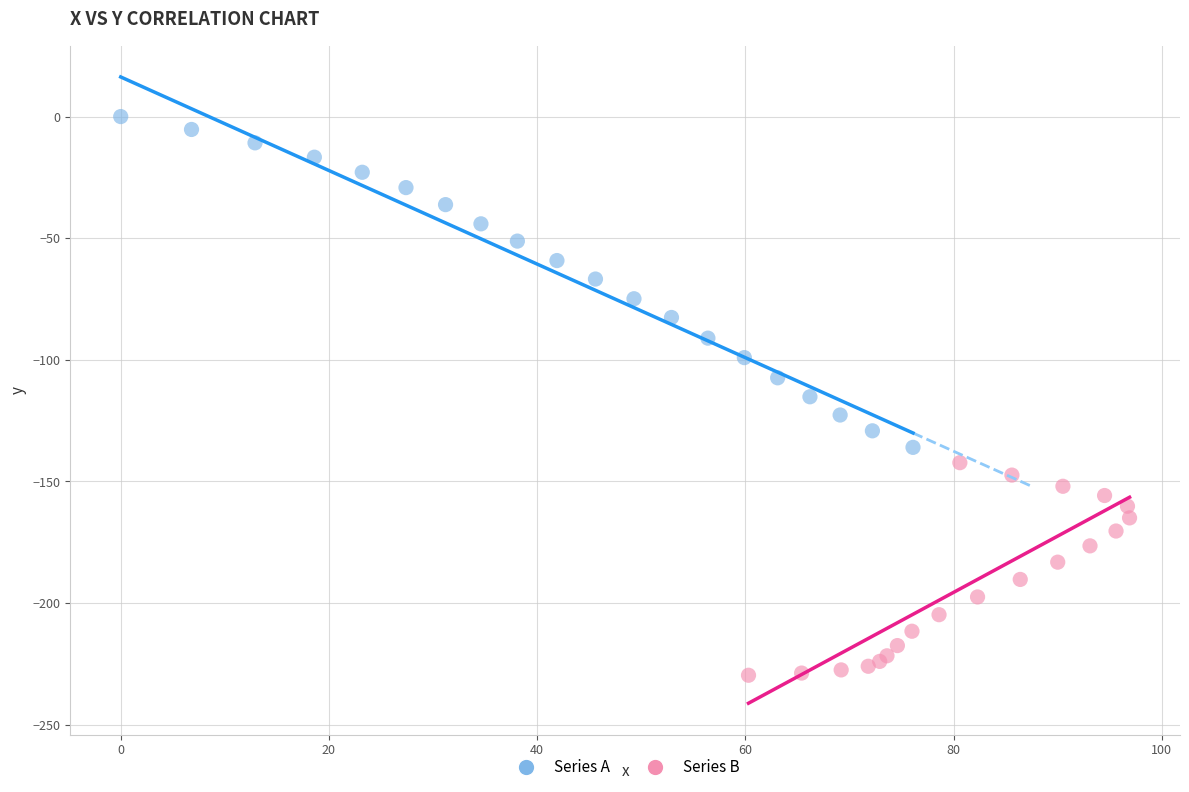

Which series has the largest Y range (max minus min)?

Series A